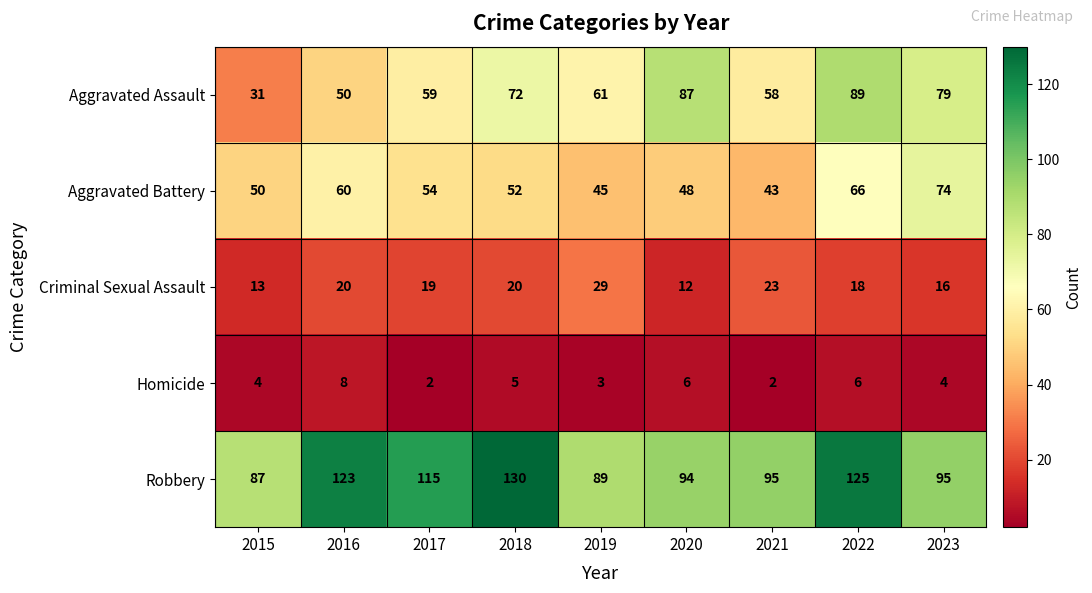

What is the average value of the Aggravated Battery series?

55